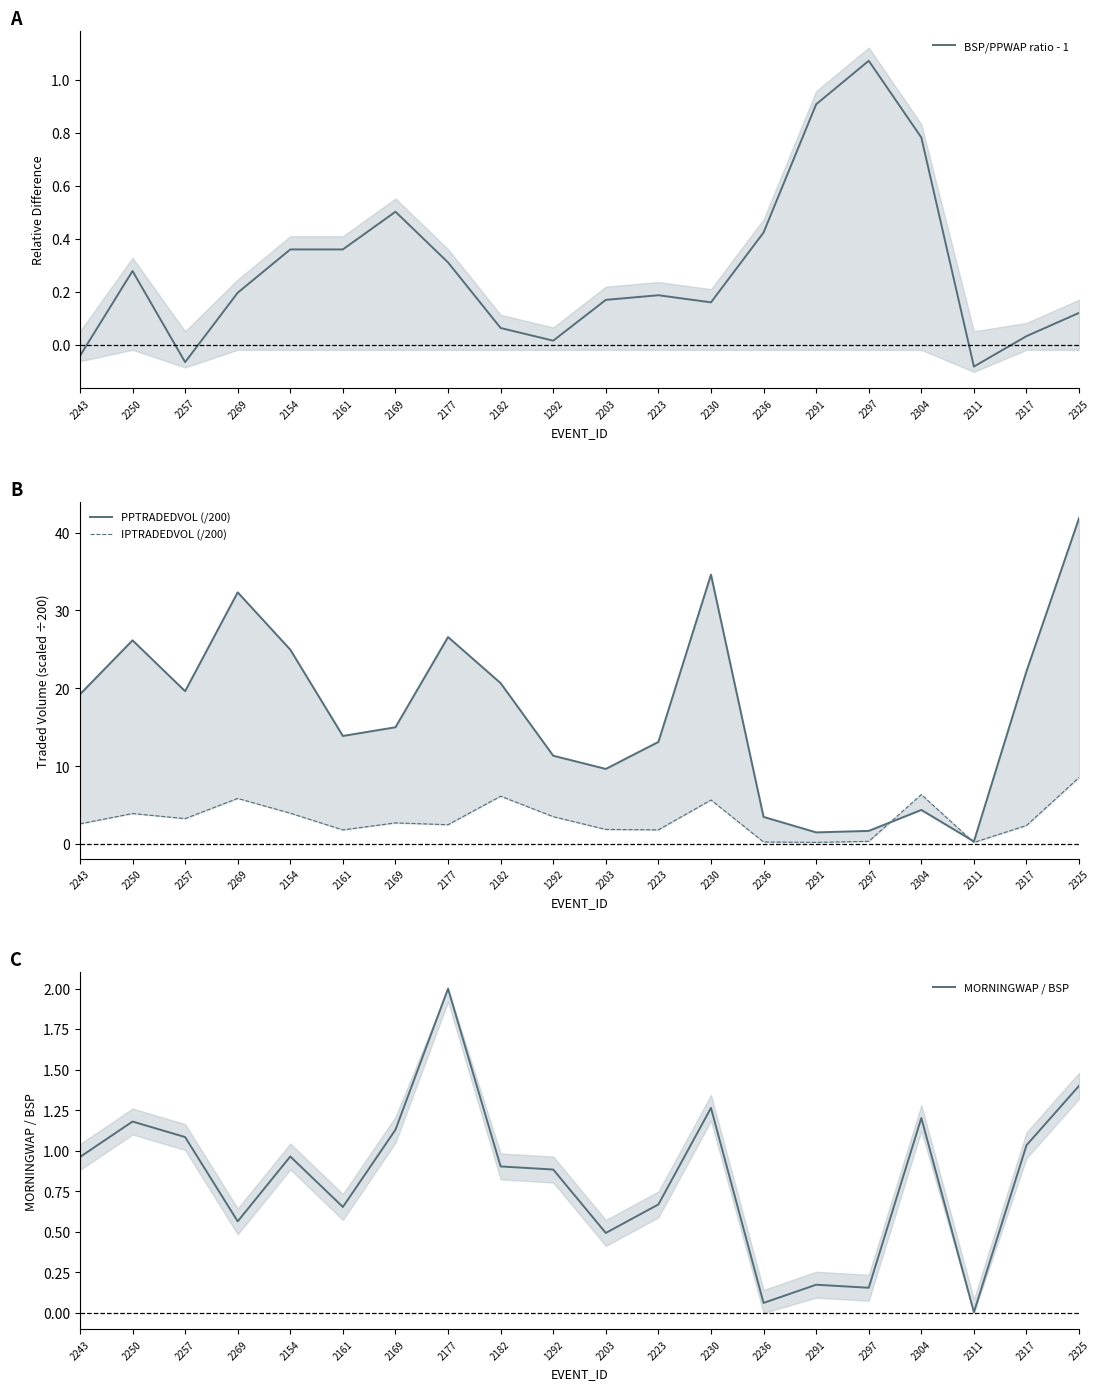

True or false: IPTRADEDVOL (/200) and MORNINGWAP / BSP intersect in this chart.

False